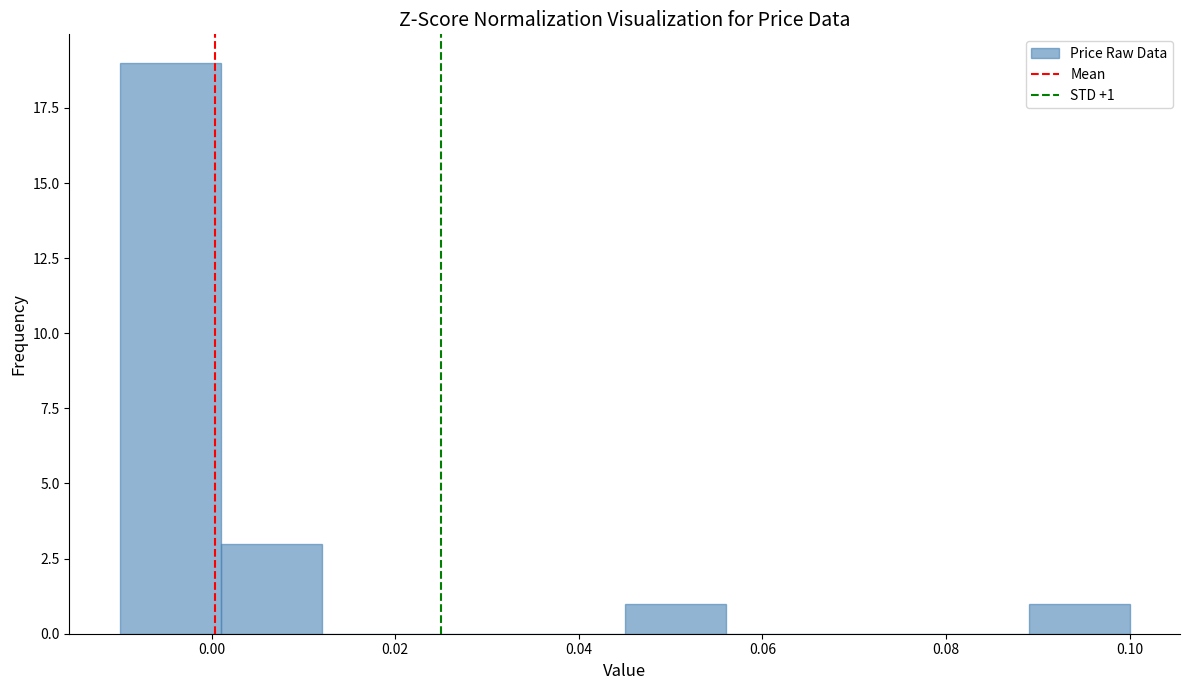

Over which range of the x-axis is the bar tallest?

-0.010 to 0.001